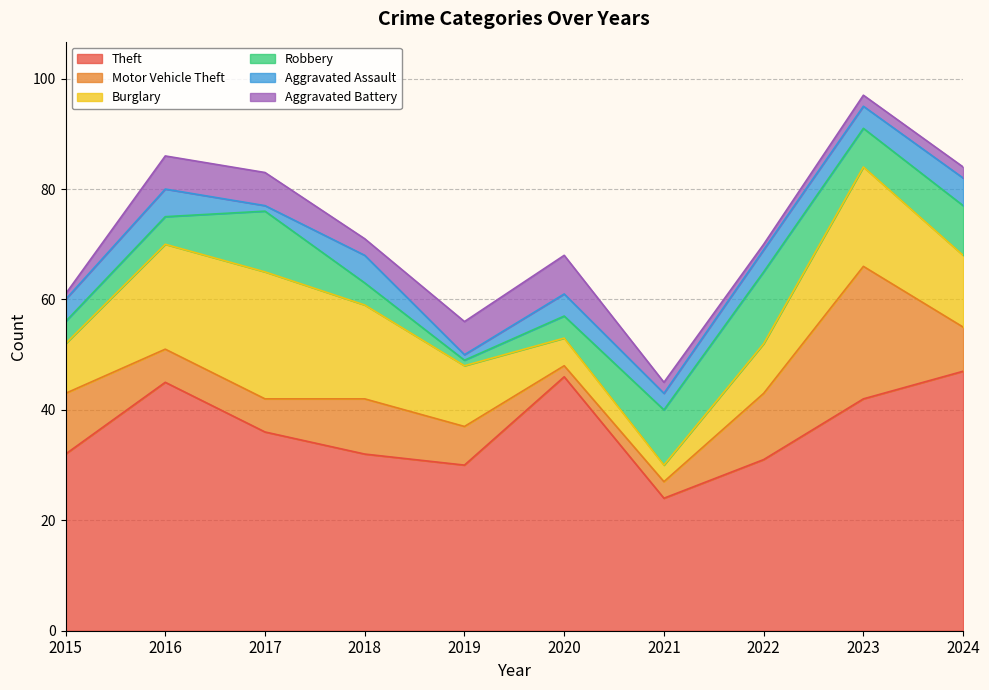

How many categories are shown in the chart?

10